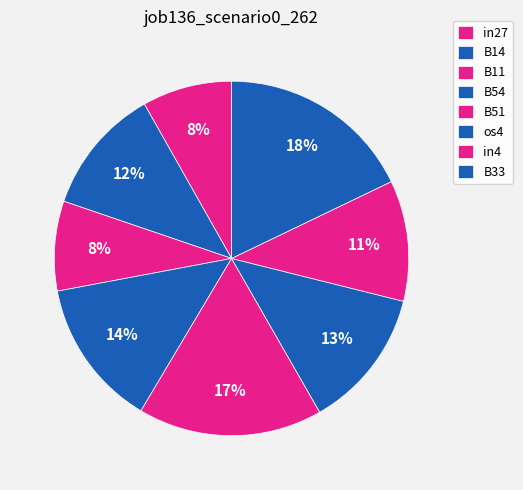

Is it true that B14 is 21% of the pie?

False